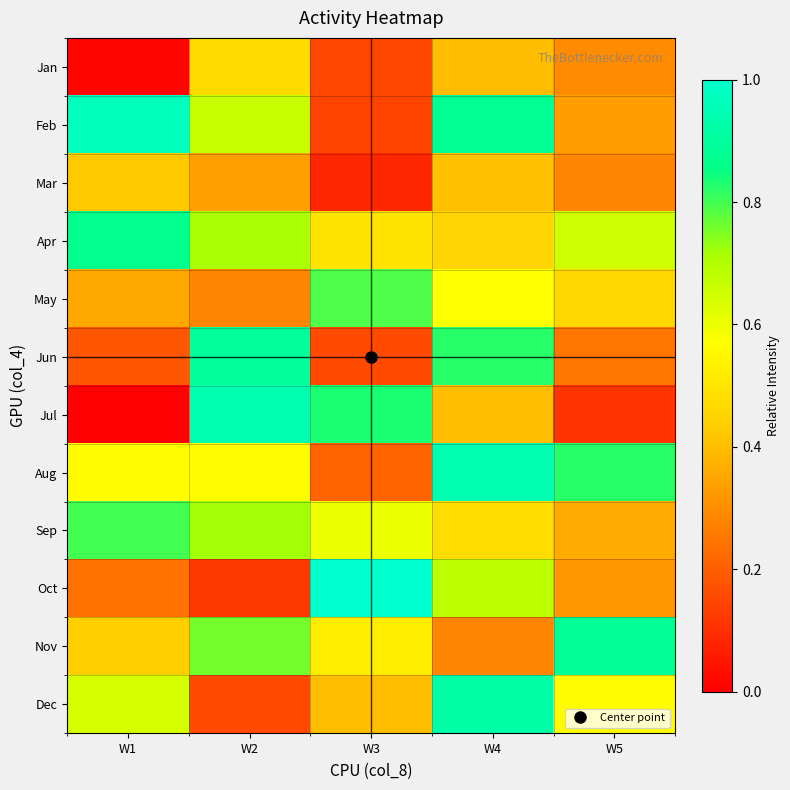

At how many categories does at least one series exceed 0?

5